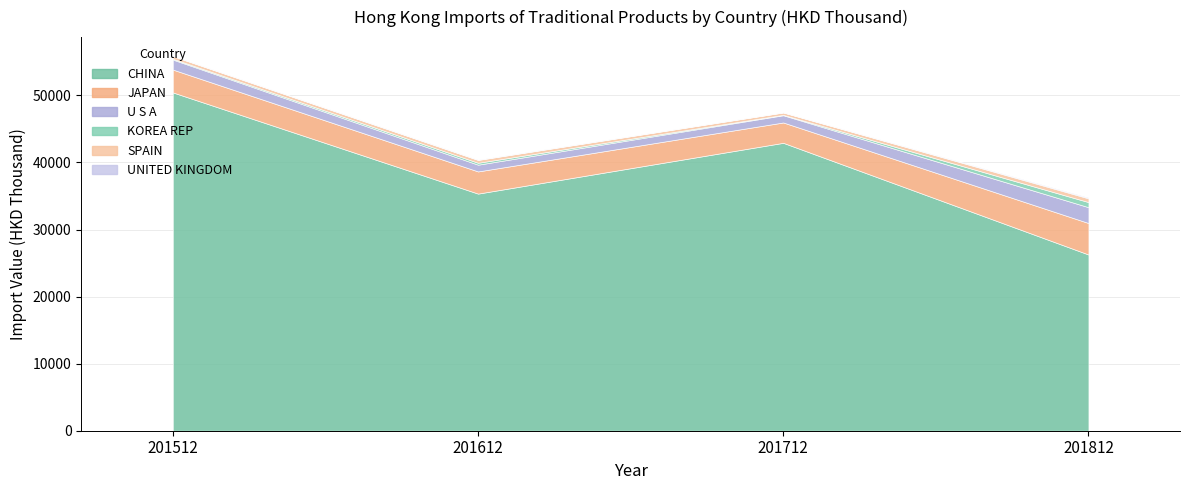

Which series has the widest spread of values?

CHINA